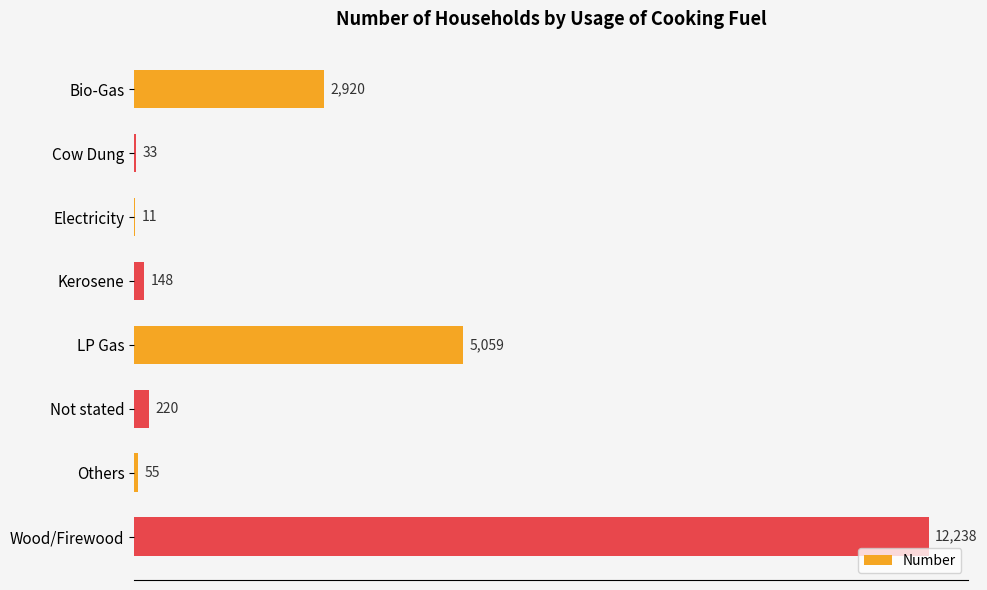

Does the chart contain stacked bars?

No